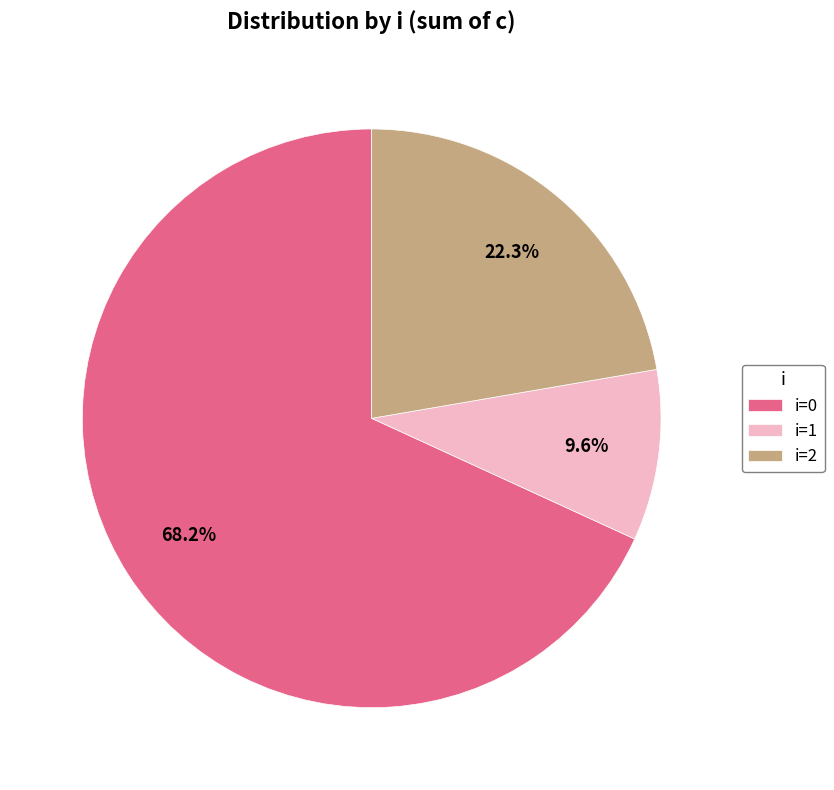

What is the ratio of the value at i=1 to the value at i=2?

0.4